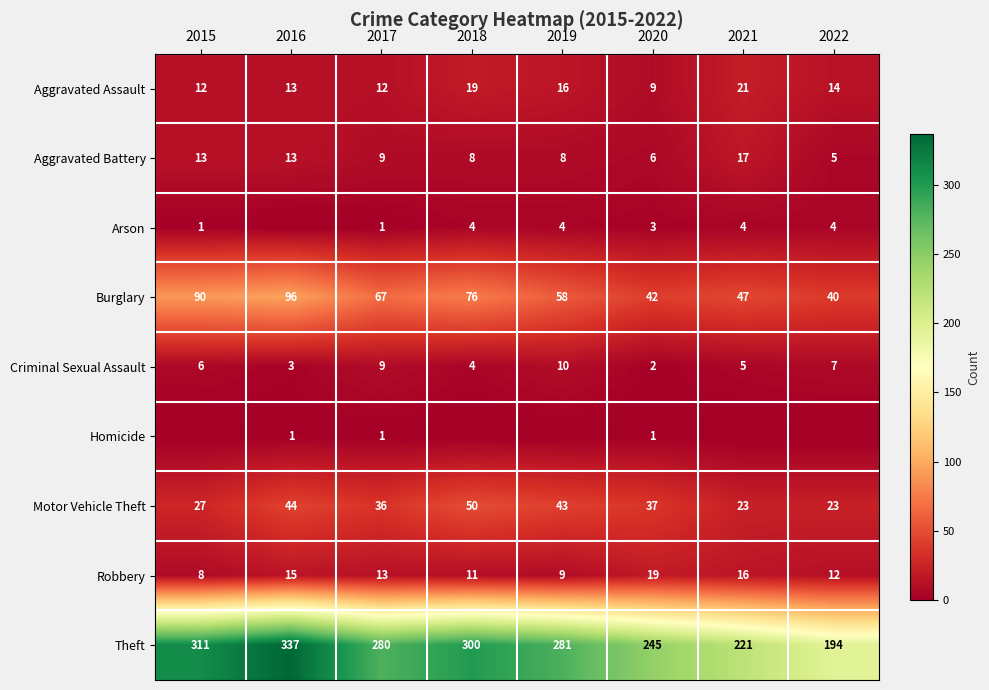

What is the approximate value of Aggravated Assault at 2020, to the nearest 5?

10